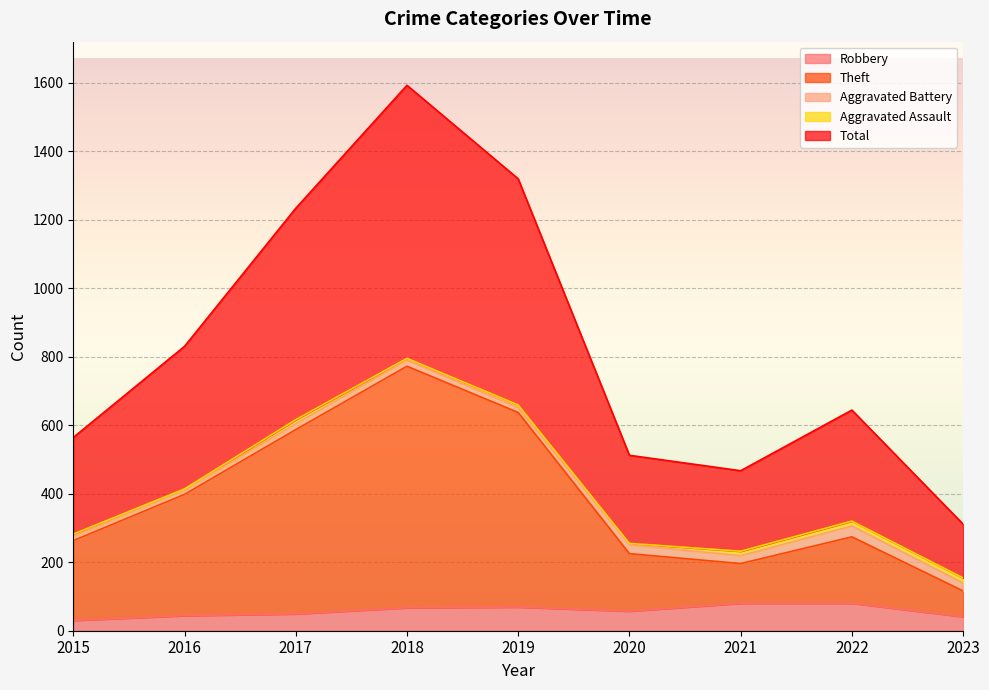

True or false: Total and Theft intersect in this chart.

False